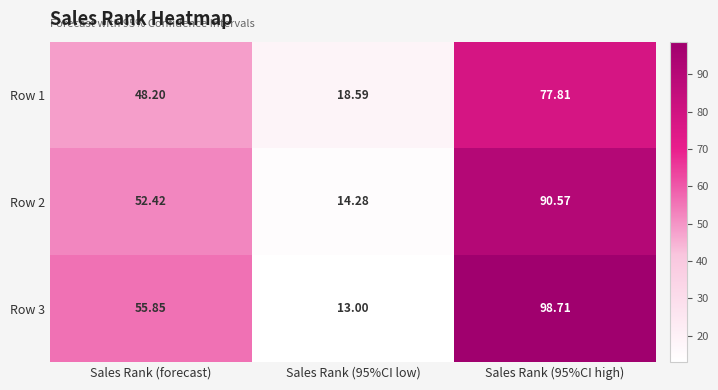

Rank the series by their maximum value, from highest to lowest.

Row 3, Row 2, Row 1